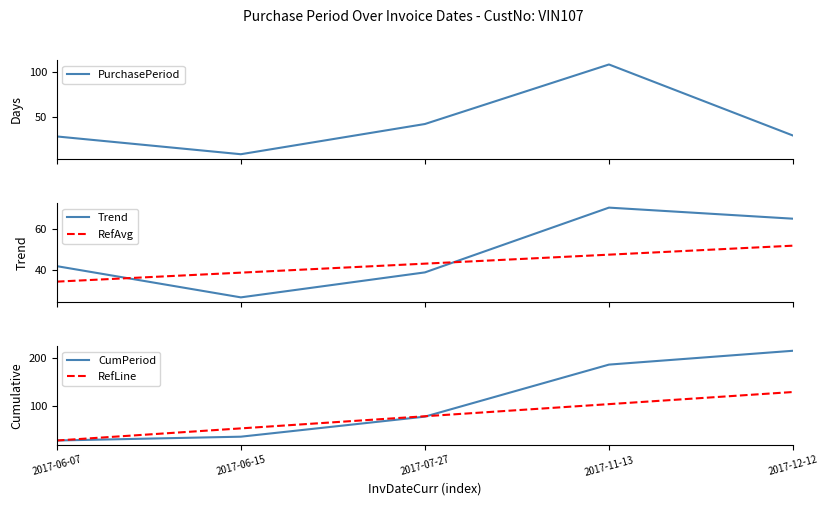

Which series has the widest spread of values?

CumPeriod